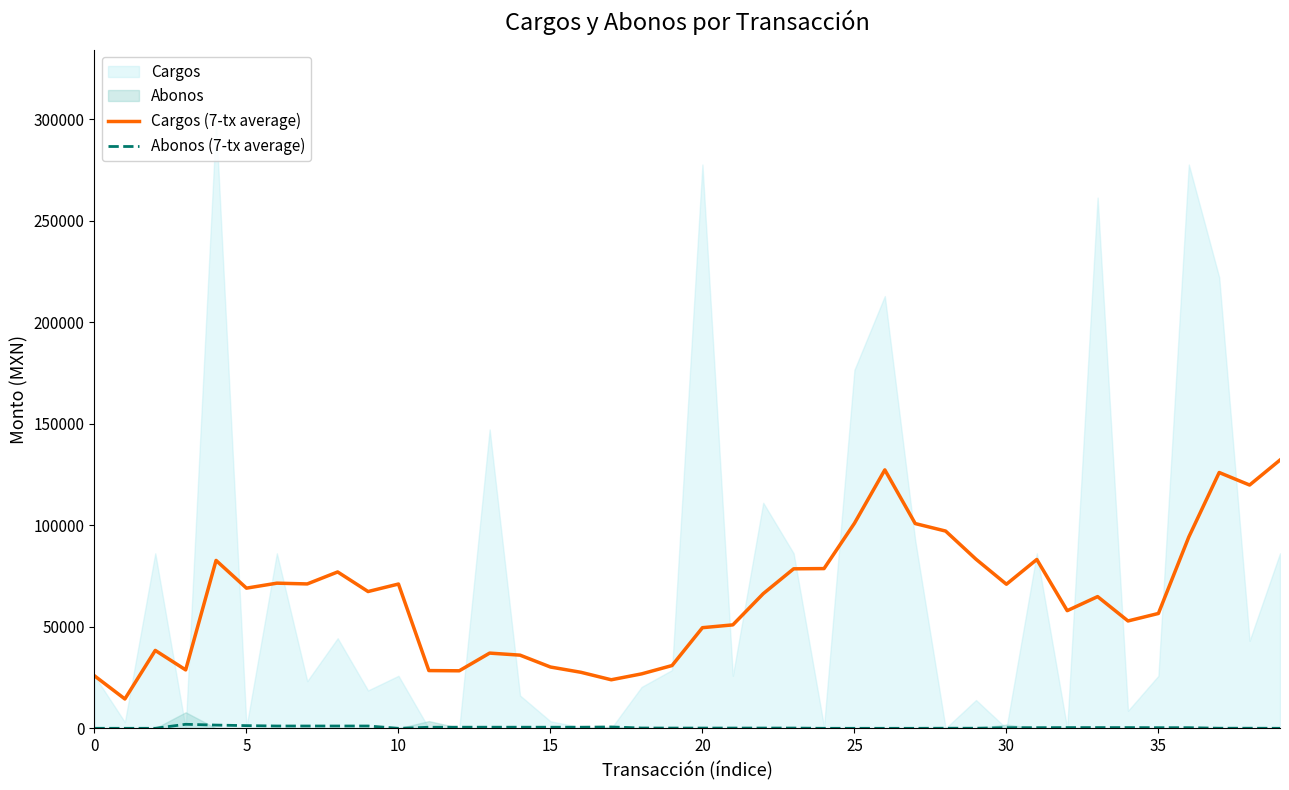

How many categories are shown in the chart?

40